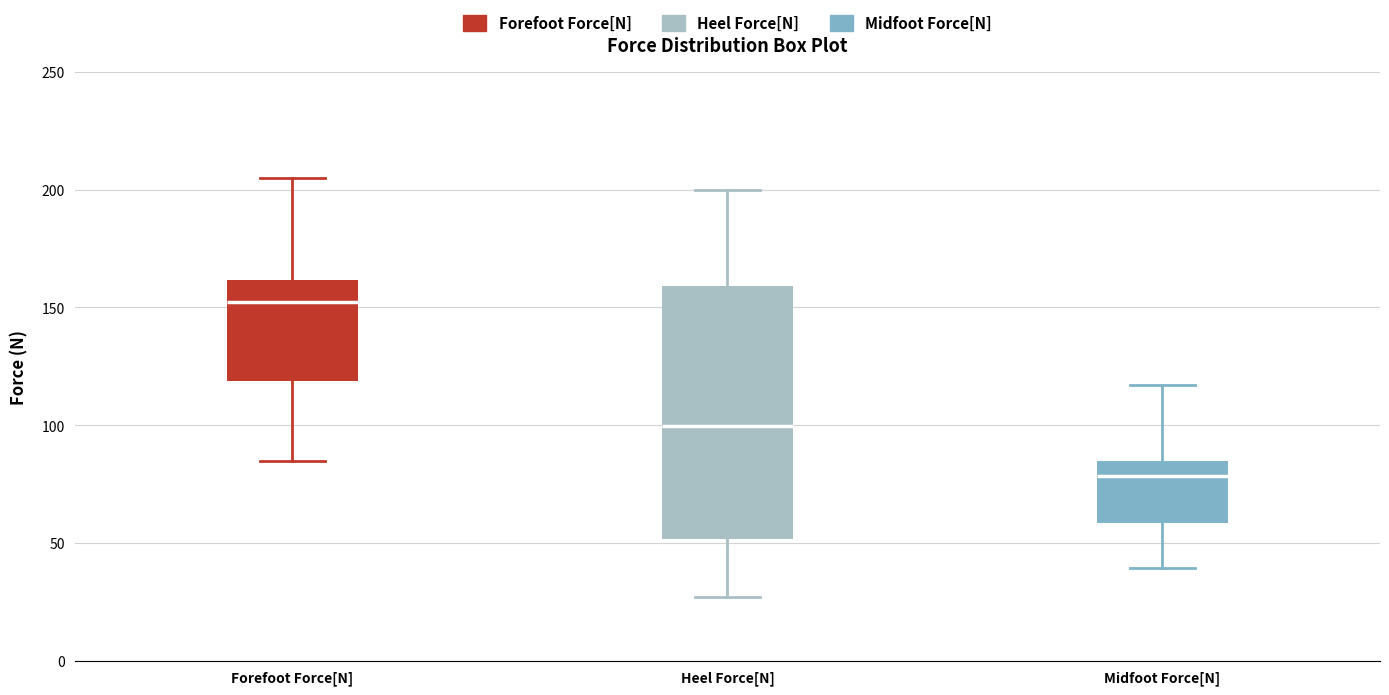

Where is the upper edge of the box for Midfoot Force[N] on the y-axis? The values are not printed on the chart, so give them approximately, as read against the axis.

85